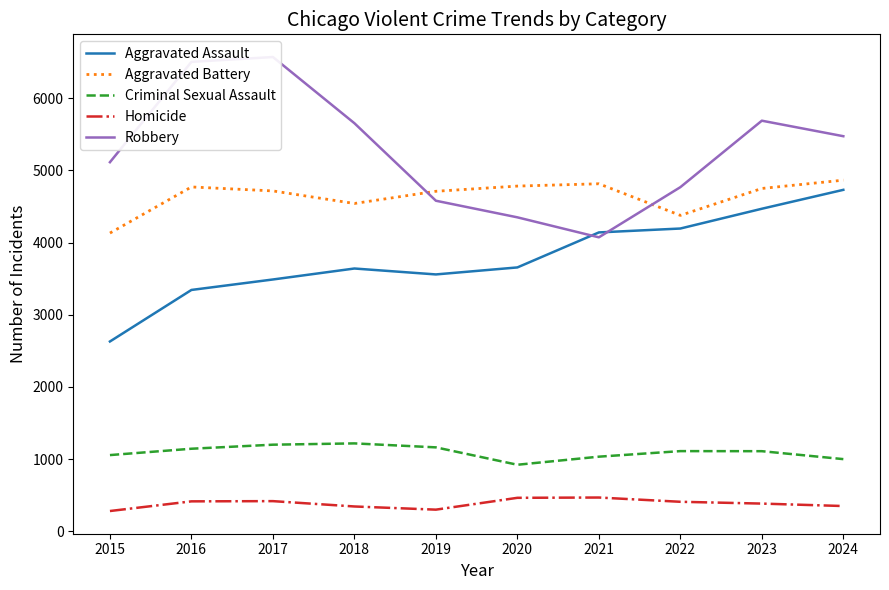

At which category does Aggravated Battery reach its first local valley?

2018